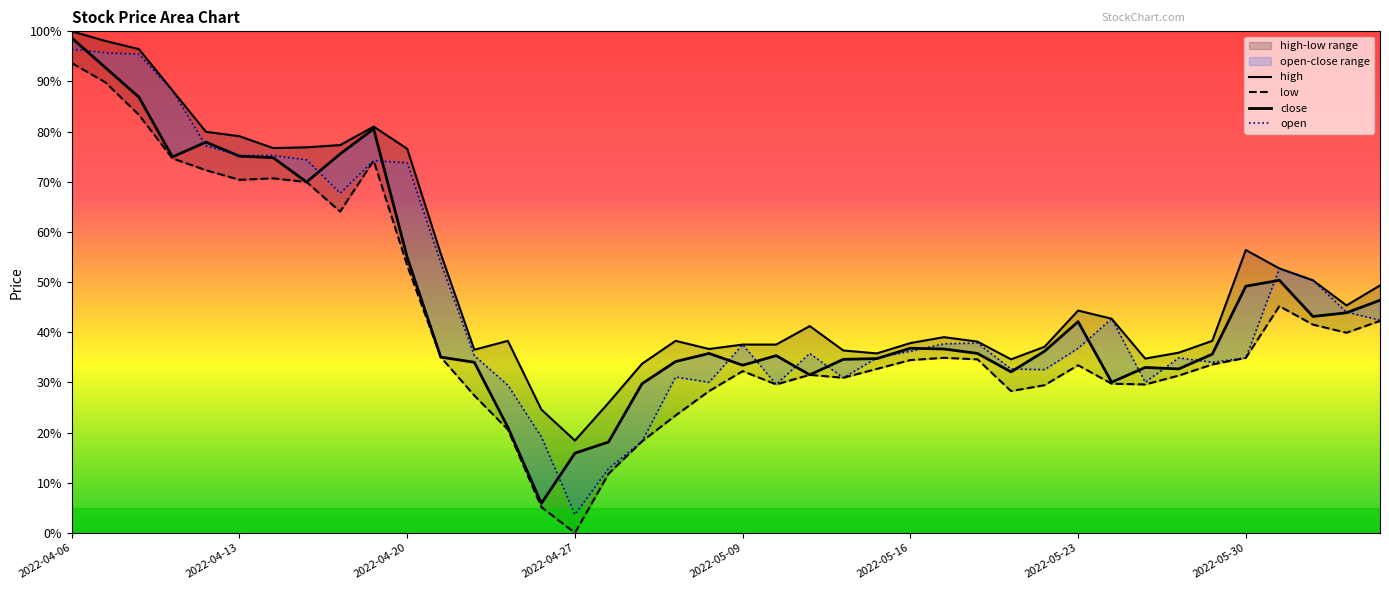

At how many categories does at least one series exceed 9?

40